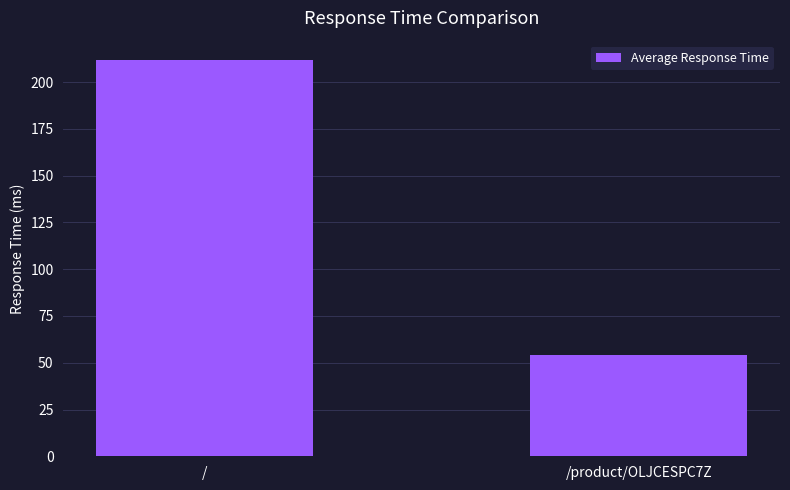

What is the label of the 2nd bar from the left?

/product/OLJCESPC7Z